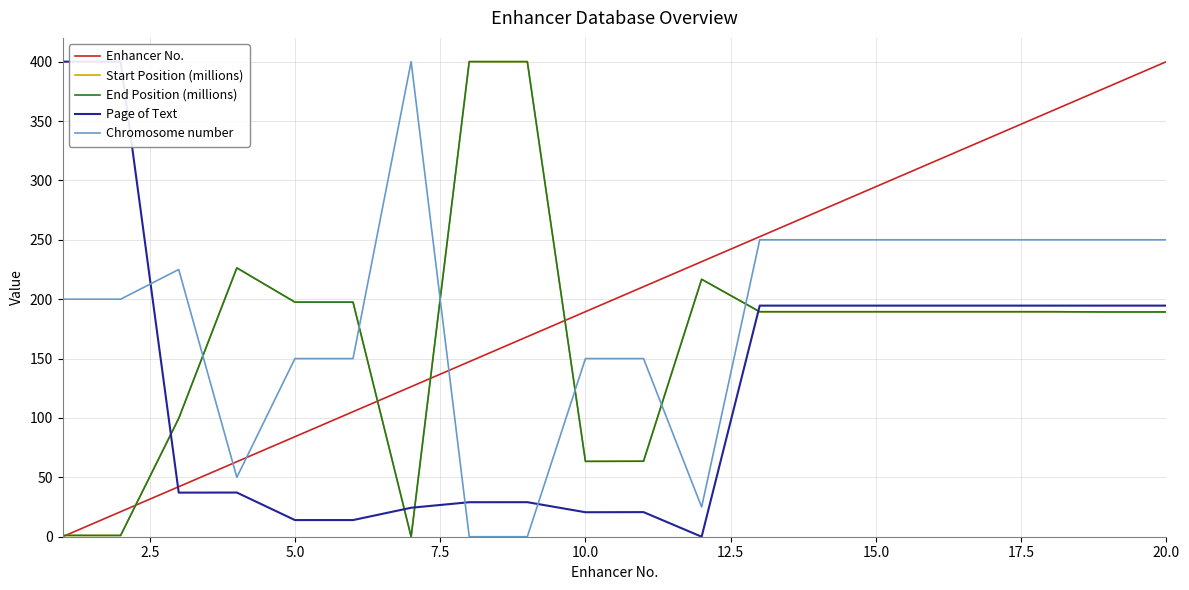

What is the maximum value for Start Position (millions)?

400.0